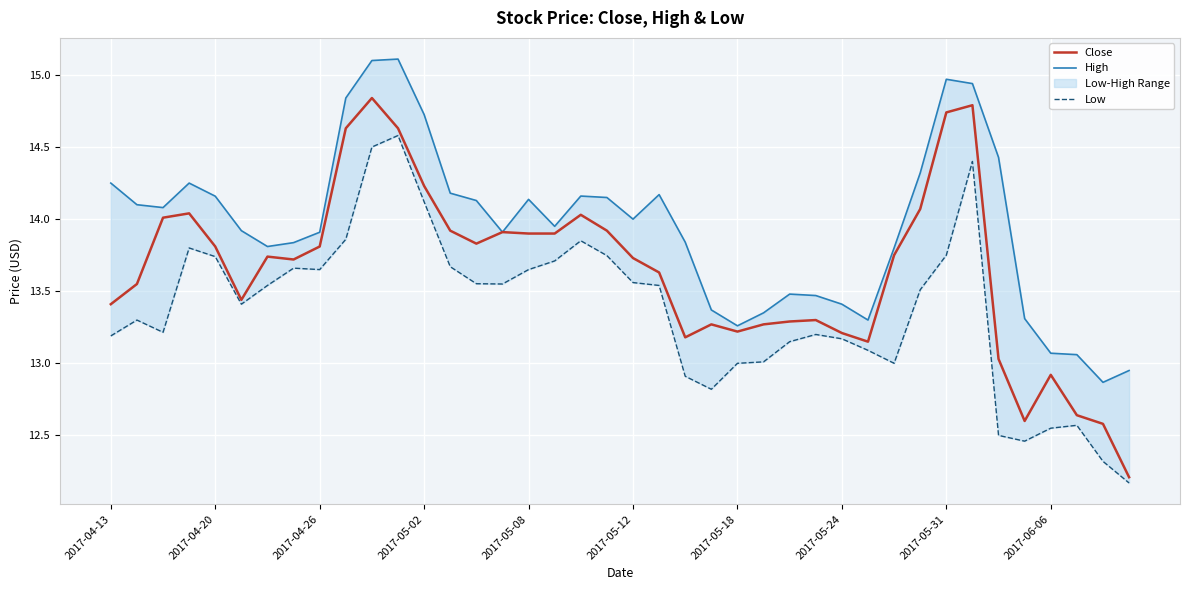

The value of Close at 2017-05-12 is 18.1. True or false?

False